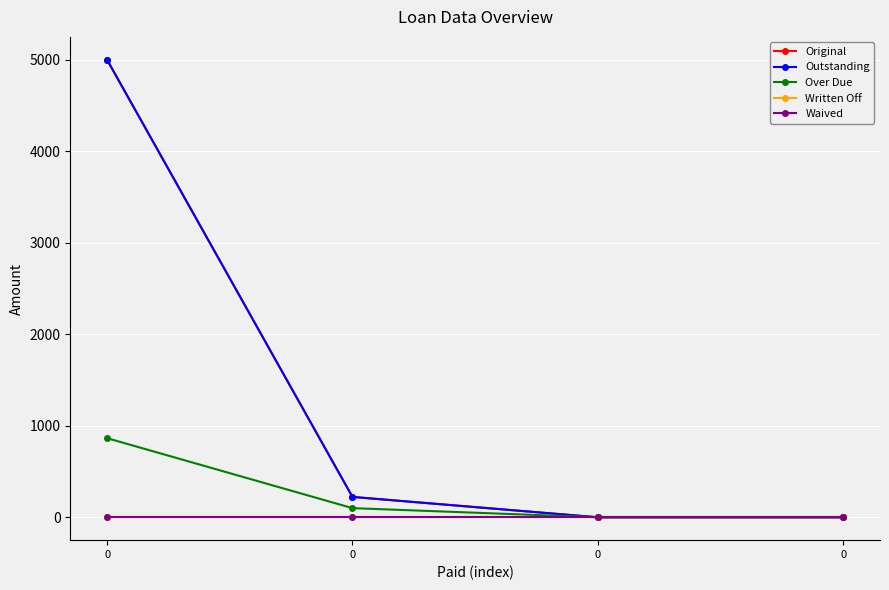

What is the spread (max minus min) of values at 0?

5000.0